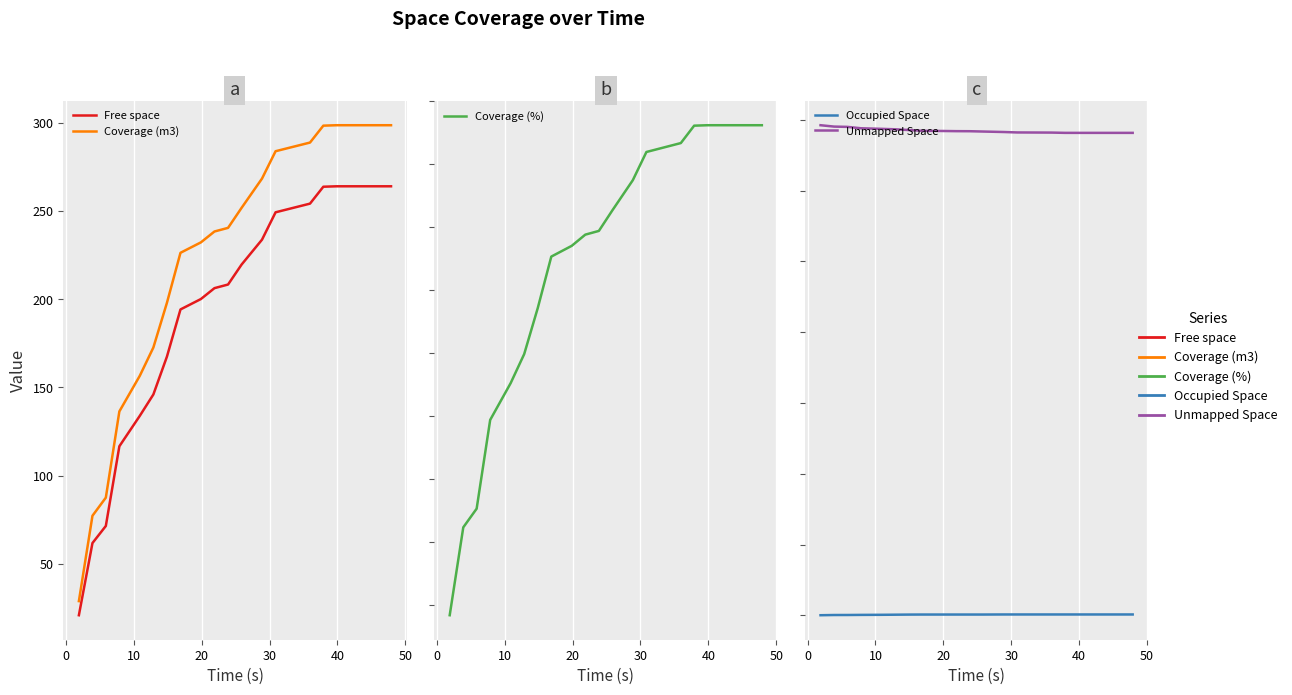

What is the average value of the Unmapped Space series?

17120.9